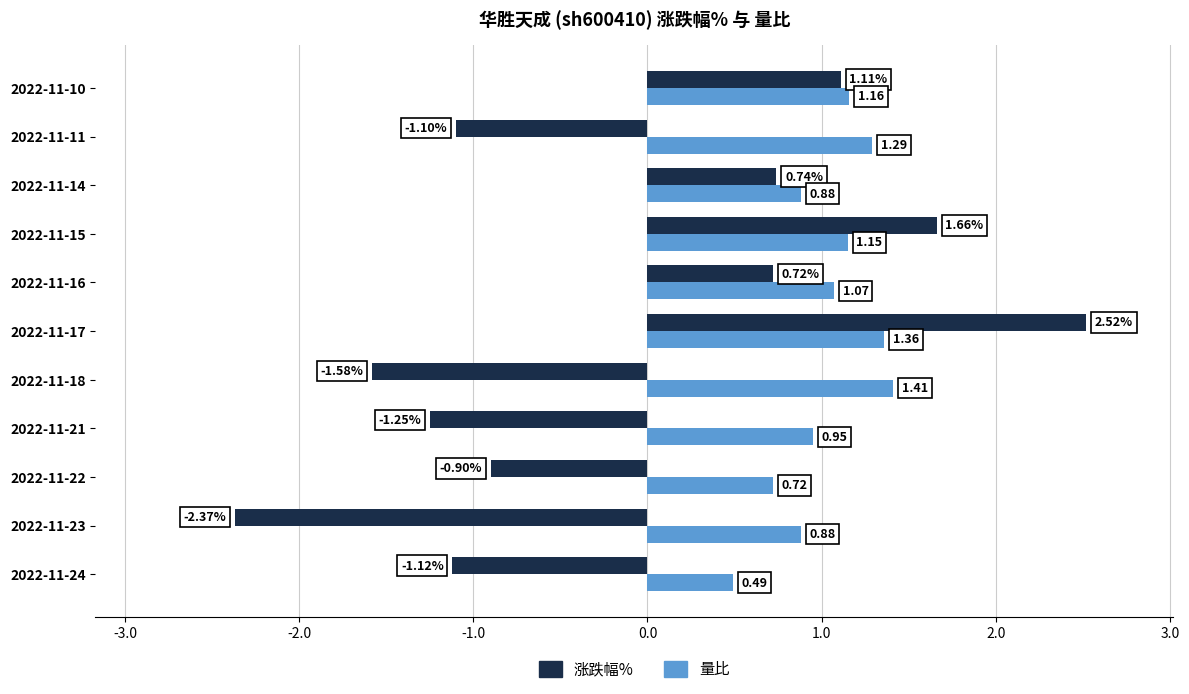

How many values in the 涨跌幅% series exceed 0?

5